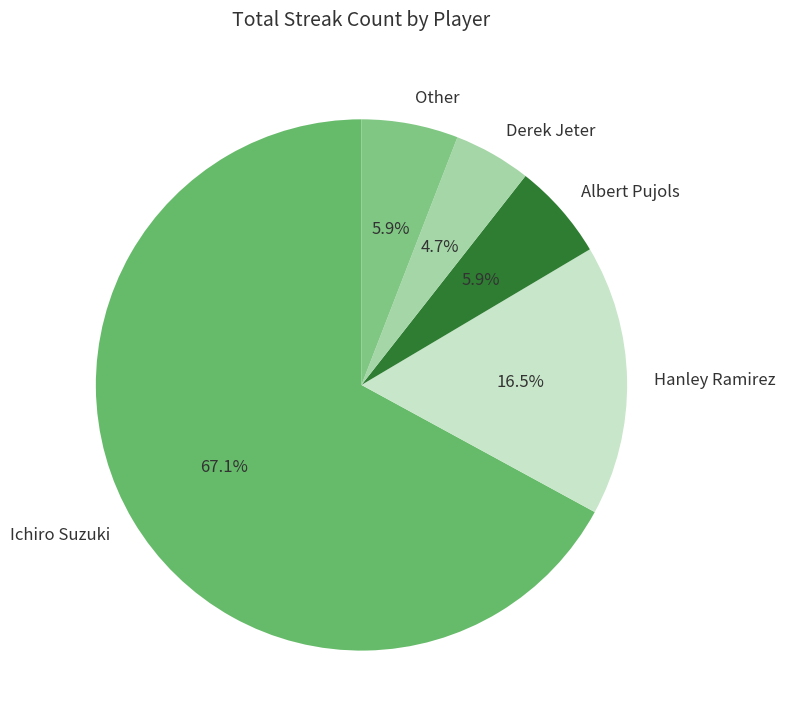

What percentage is the Other slice, to the nearest percent?

6%